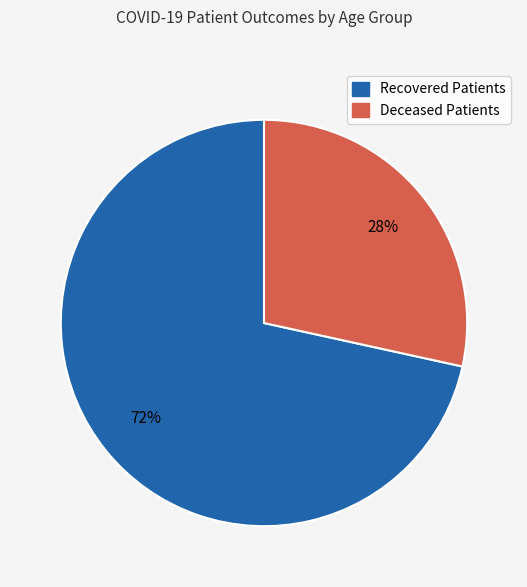

Is there any slice that represents more than half of the pie?

Yes